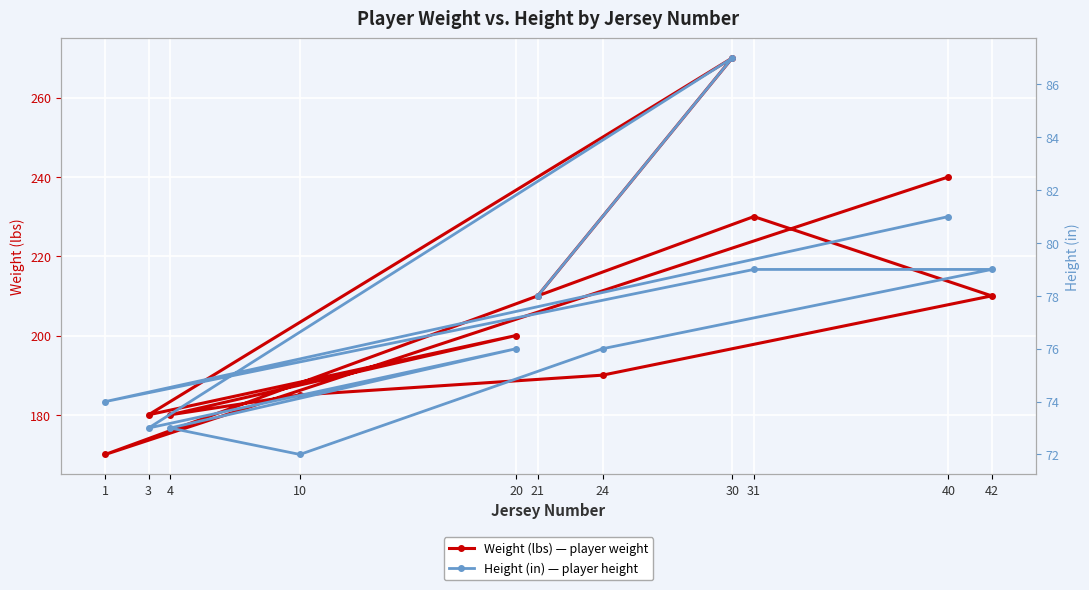

What is the label of the 2nd point from the left?

1